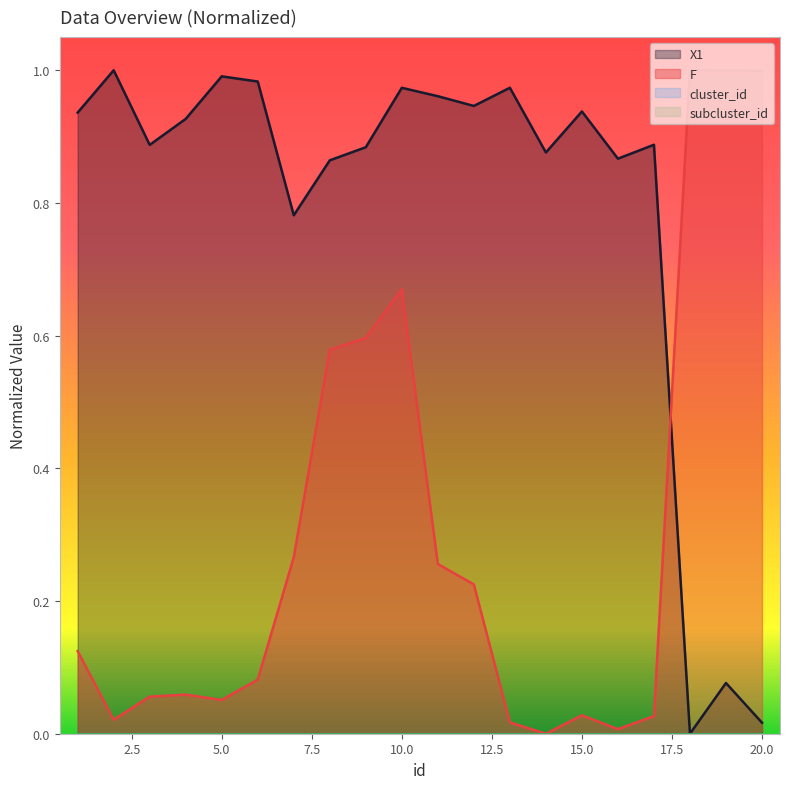

List the labels in order of X1 value, smallest first.

18, 20, 19, 7, 8, 16, 14, 9, 3, 17, 4, 1, 15, 12, 11, 10, 13, 6, 5, 2